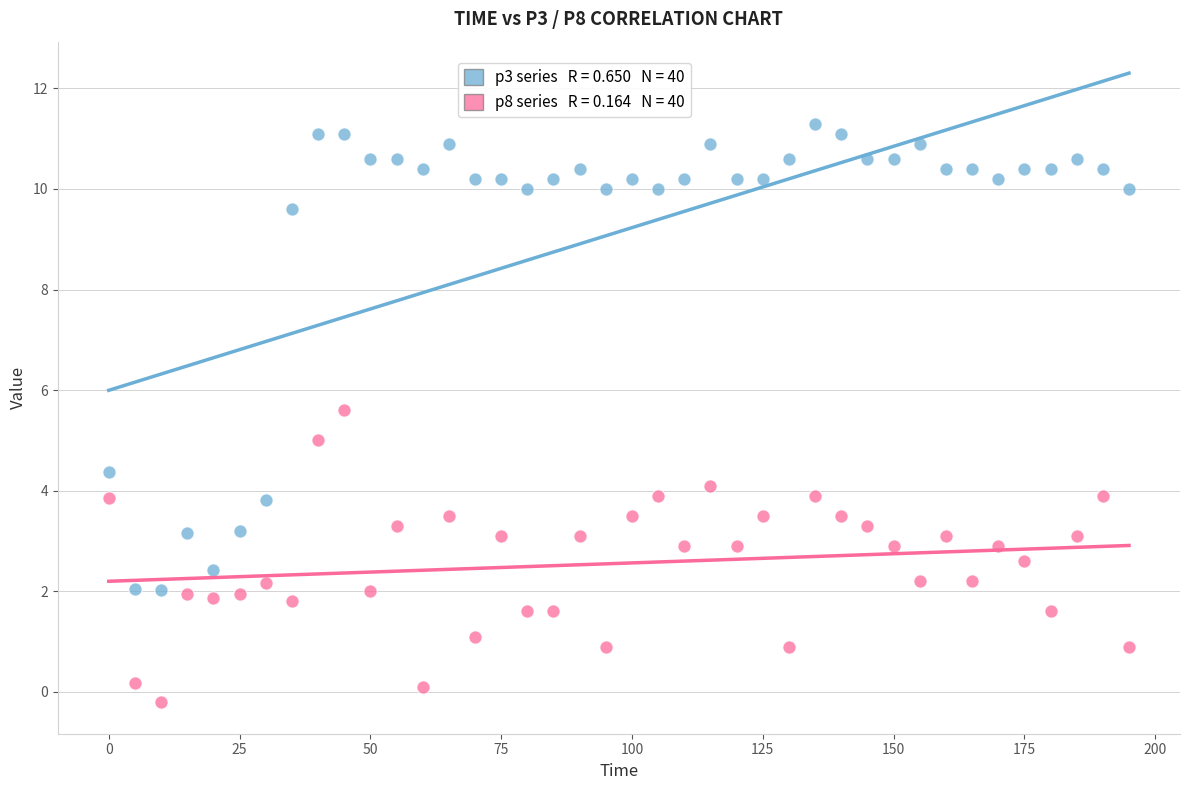

Across all data points, what is the range of X values (max minus min)?

195.0